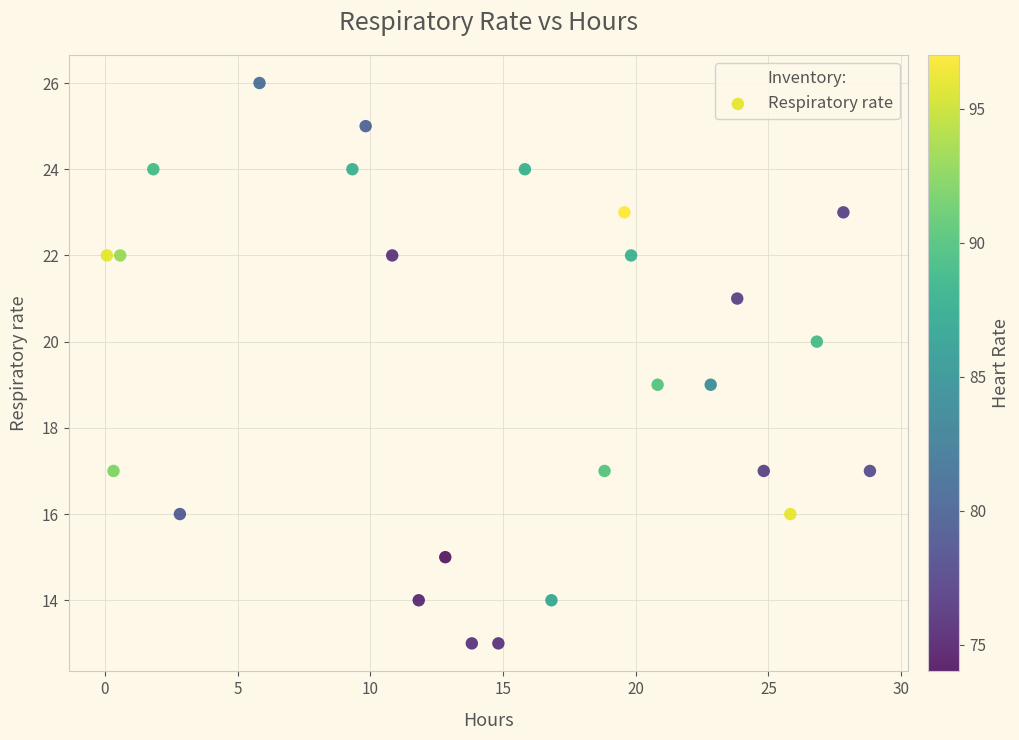

What is the range of Y values (max minus min)?

13